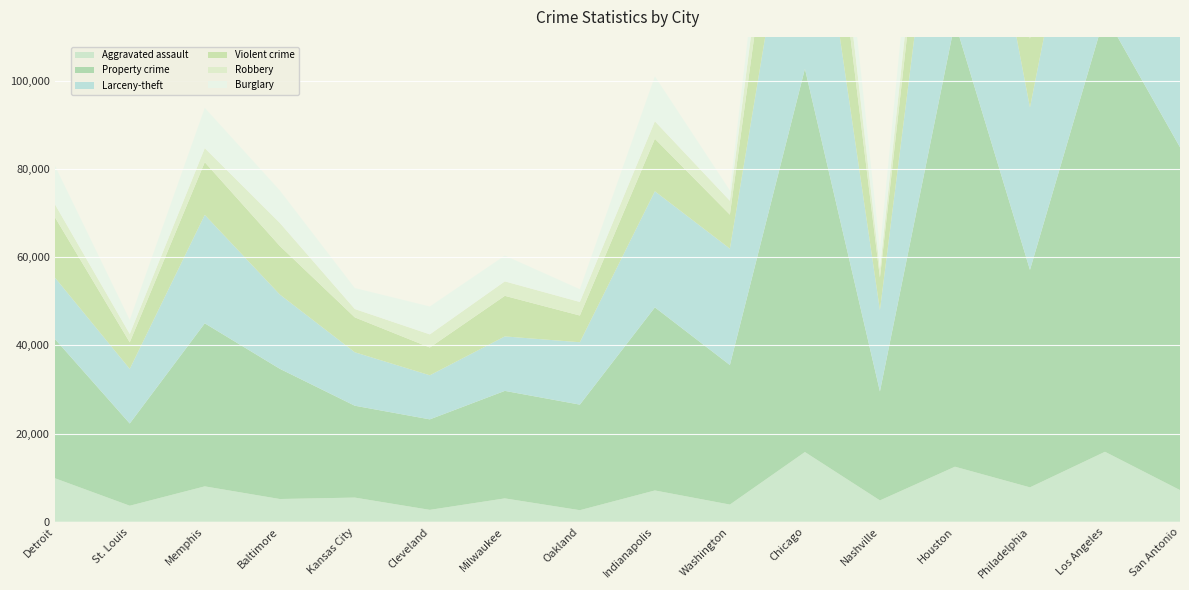

Reading left to right, list all the values displayed in this chart.

Aggravated assault: 9882	3636	8029	5157	5481	2696	5300	2621	7099	3897	15815	4841	12487	7803	15874	7183
Property crime: 31630	18653	36988	29547	20842	20533	24392	23952	41540	31661	86960	24719	100856	49334	99151	77786
Larceny-theft: 13938	12394	24604	16855	12127	10001	12356	14153	26335	26402	61229	18446	69630	36856	64739	58318
Violent crime: 13705	6017	11947	11010	7915	6299	9201	6059	11907	7711	30126	7371	23960	15534	28817	10754
Robbery: 2941	1904	3188	5236	1897	2980	3283	3076	3976	3149	11957	1985	9962	6199	10307	2232
Burglary: 8787	3201	9150	7375	4764	6333	5862	2900	10209	2360	14258	4545	18488	6985	15821	12235